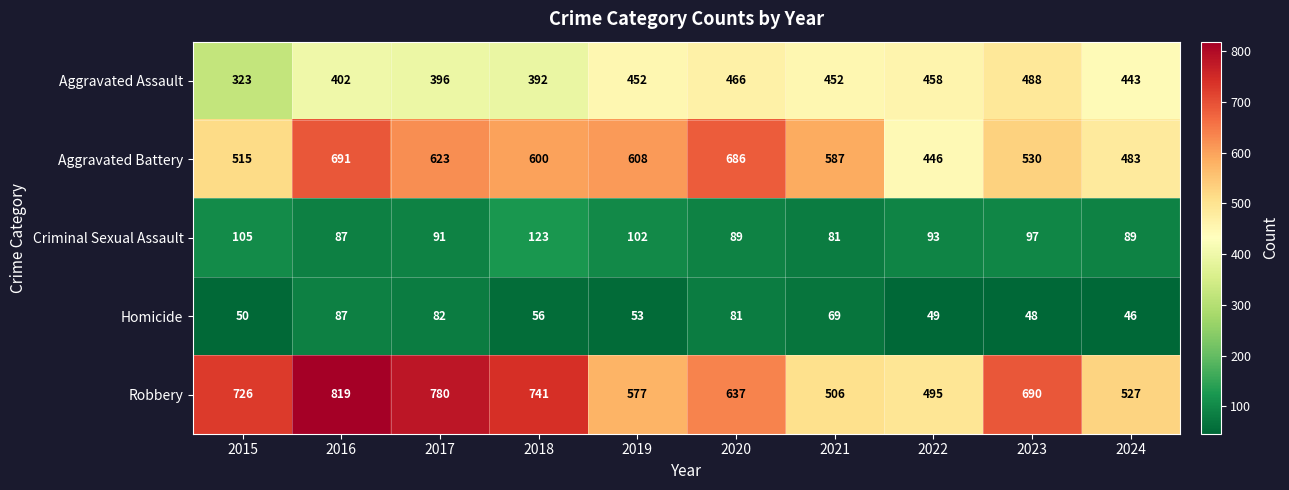

The Criminal Sexual Assault series shows 93 at 2022. True or false?

True